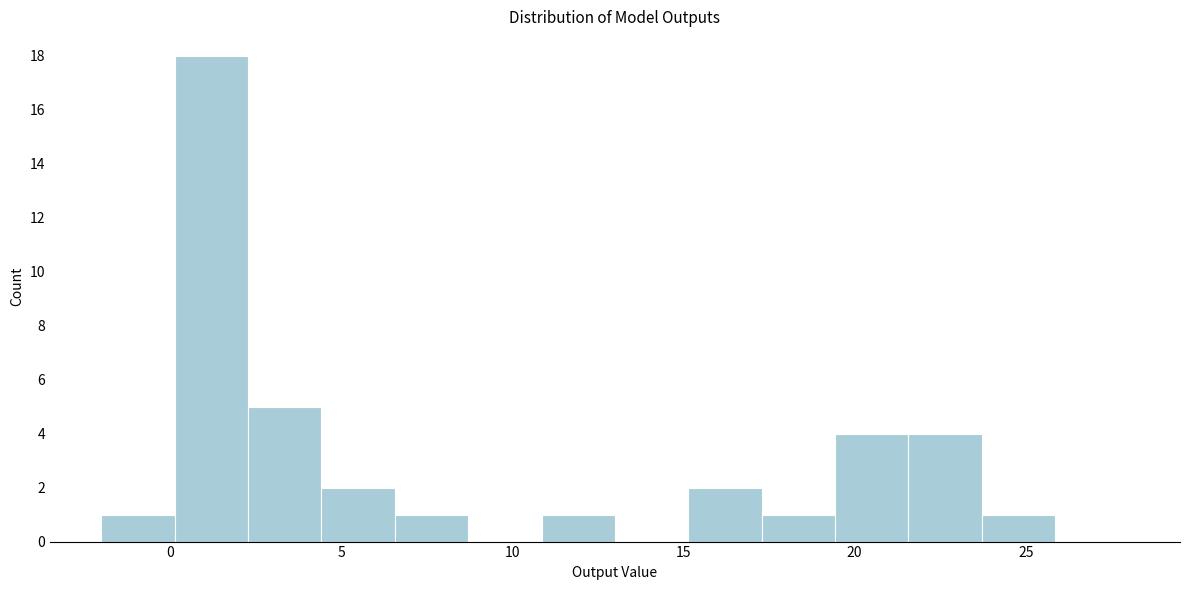

Reading left to right, transcribe this chart: for each bar, give the range it covers on the x-axis and its height. Neither the bar edges nor the heights are printed on the chart, so give them approximately, as read against the axes.

-2.0 to 0.0: 1
0.0 to 2.5: 18
2.5 to 4.5: 5
4.5 to 6.5: 2
6.5 to 8.5: 1
8.5 to 11.0: 0
11.0 to 13.0: 1
13.0 to 15.0: 0
15.0 to 17.5: 2
17.5 to 19.5: 1
19.5 to 21.5: 4
21.5 to 23.5: 4
23.5 to 26.0: 1
26.0 to 28.0: 0